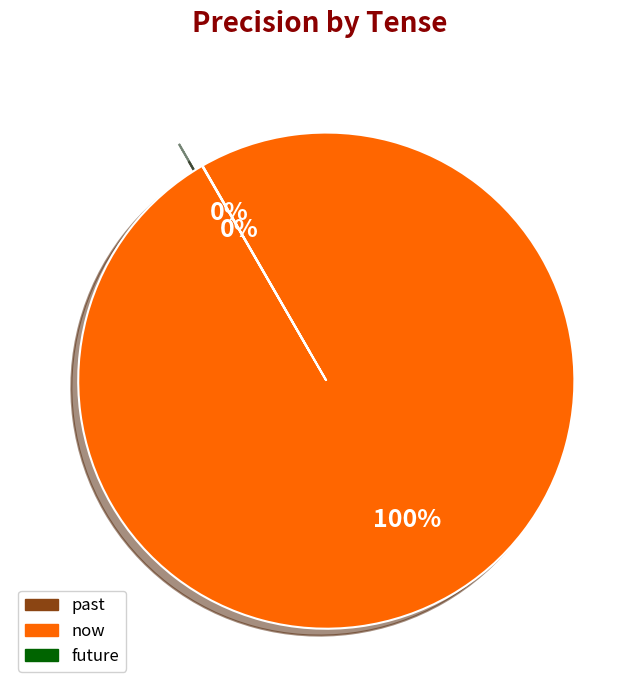

Does now account for over 50% of the chart?

Yes